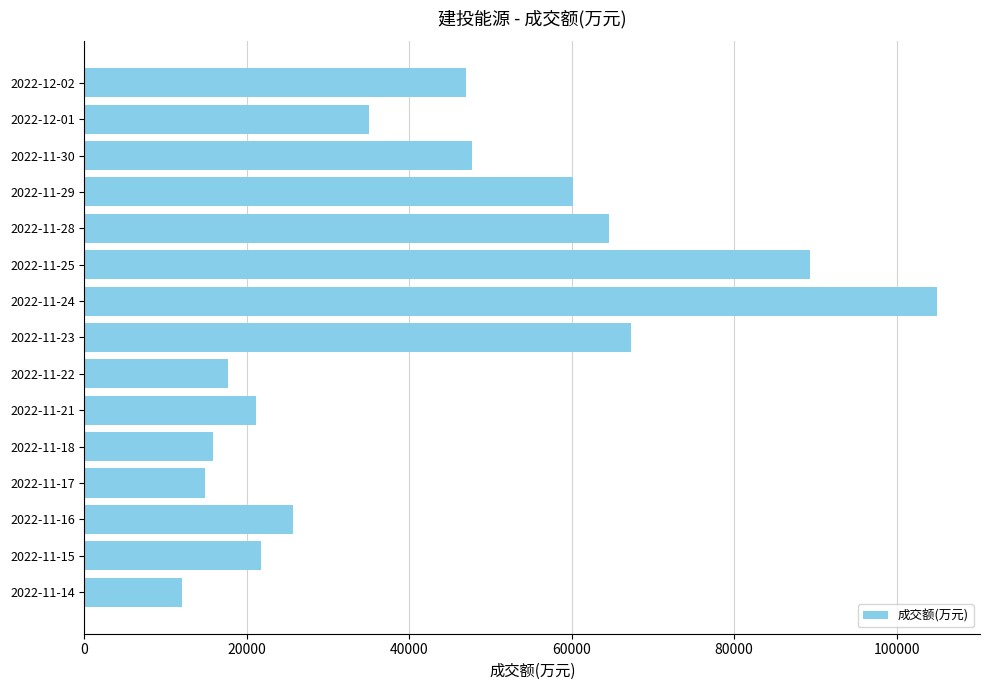

Read the value at 2022-12-01, to the nearest 50.

35050